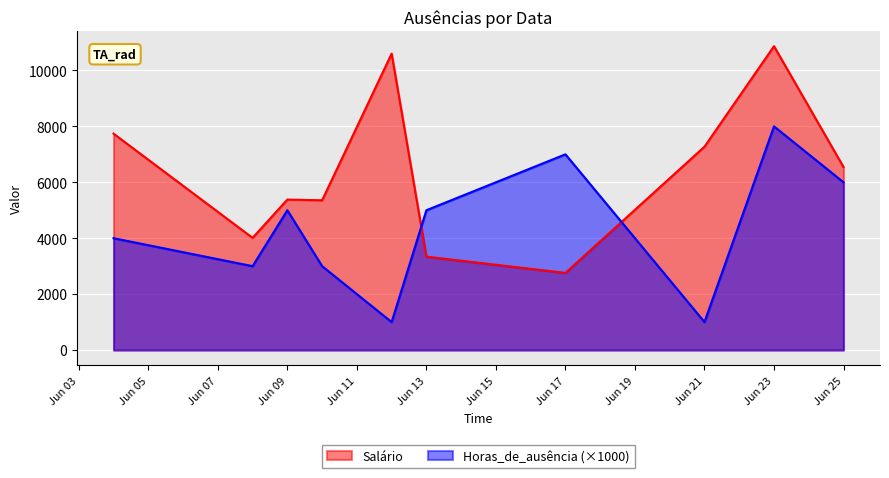

In Salário, how many points are lower than both neighbors (excluding endpoints)?

3